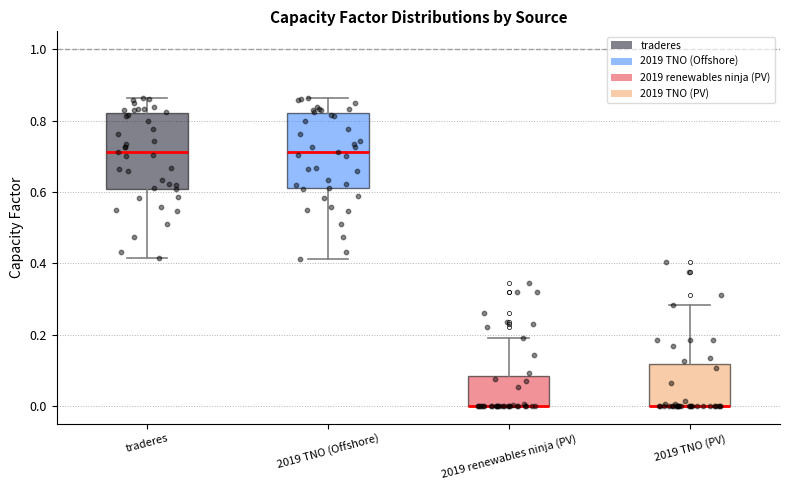

Reading left to right, transcribe this box plot: for each box, give where its median line is, the range the box spans, and where its two whiskers end, as read against the y-axis. The values are not printed on the chart, so give them approximately, as read against the axis.

traderes: median 0.72, box 0.60 to 0.82, whiskers 0.42 to 0.86
2019 TNO (Offshore): median 0.72, box 0.60 to 0.82, whiskers 0.42 to 0.86
2019 renewables ninja (PV): median 0.00 (drawn on the box's lower edge), box 0.00 to 0.08, whiskers 0.00 to 0.20
2019 TNO (PV): median 0.00 (drawn on the box's lower edge), box 0.00 to 0.12, whiskers 0.00 to 0.28